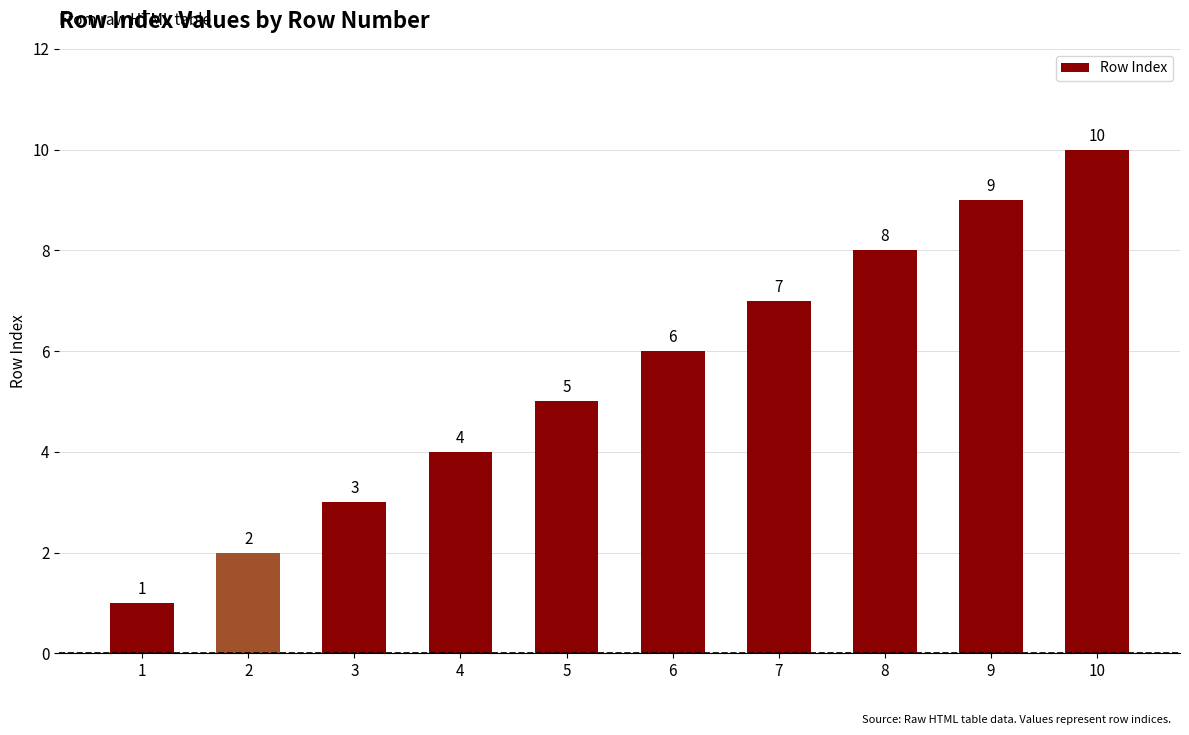

True or false: the data shows 8 at 5.

False